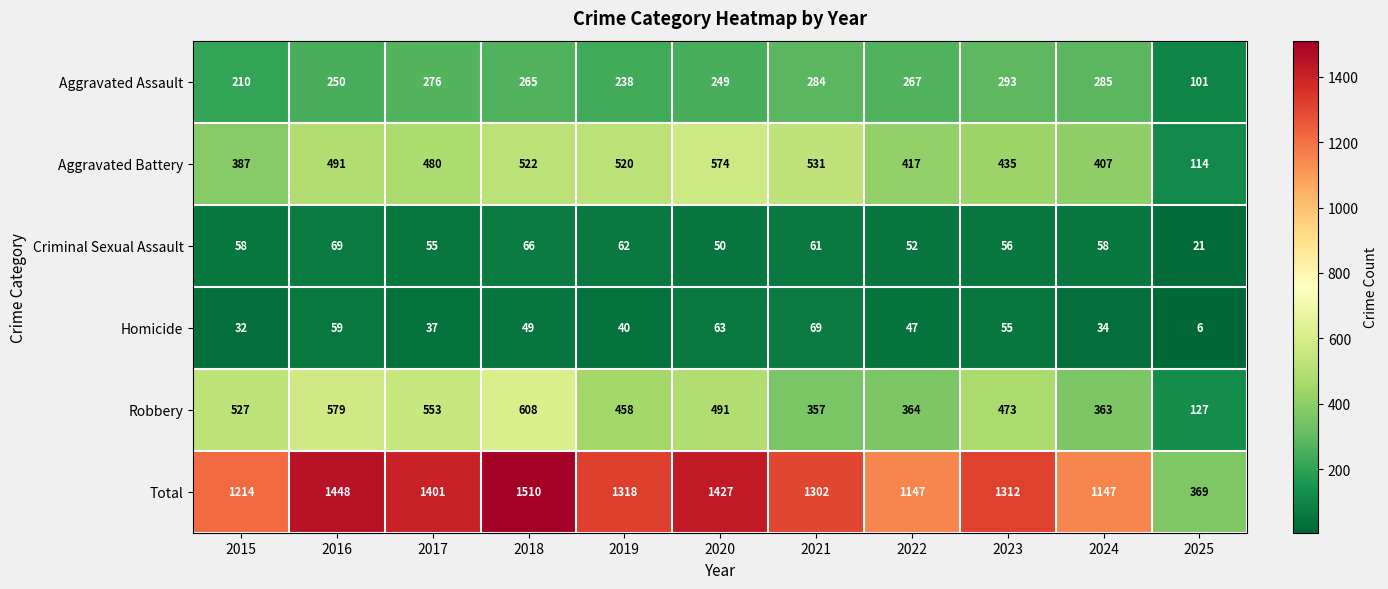

Rank the series at 2023 from highest to lowest value.

Total, Robbery, Aggravated Battery, Aggravated Assault, Criminal Sexual Assault, Homicide